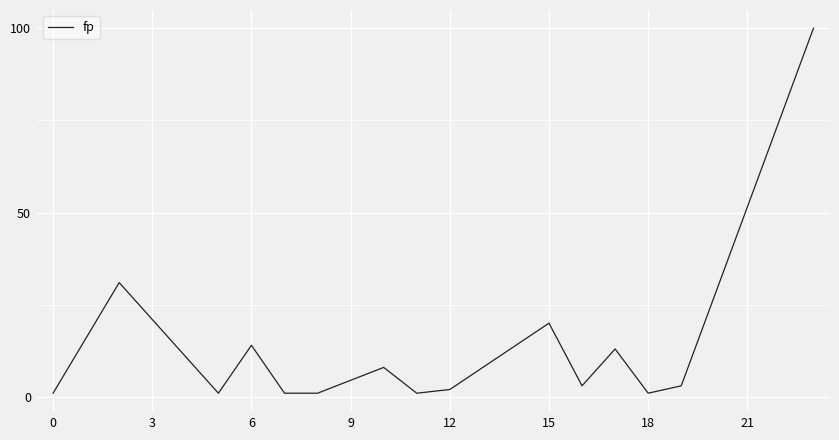

What is the difference between the maximum and minimum values?

99